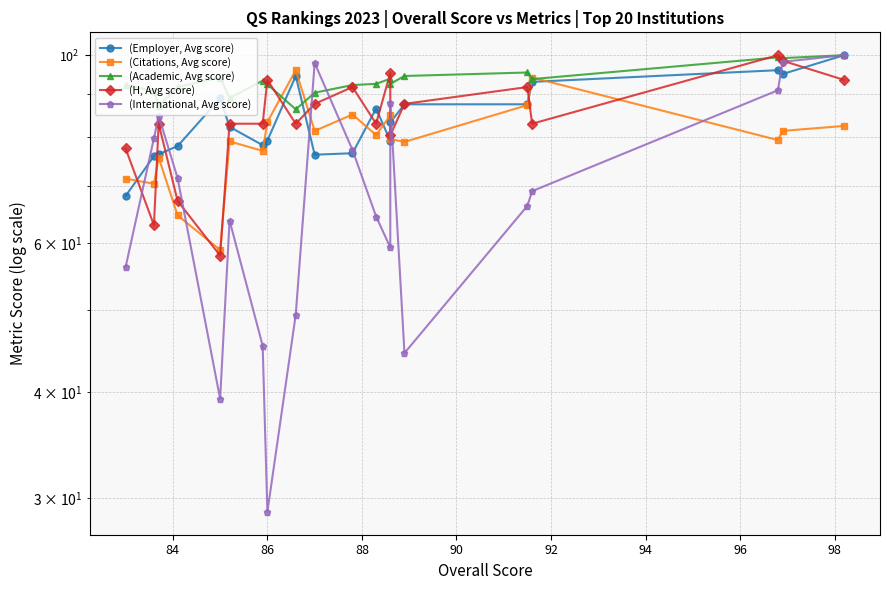

What is the difference between the maximum and minimum values in the (H, Avg score) series?

42.0